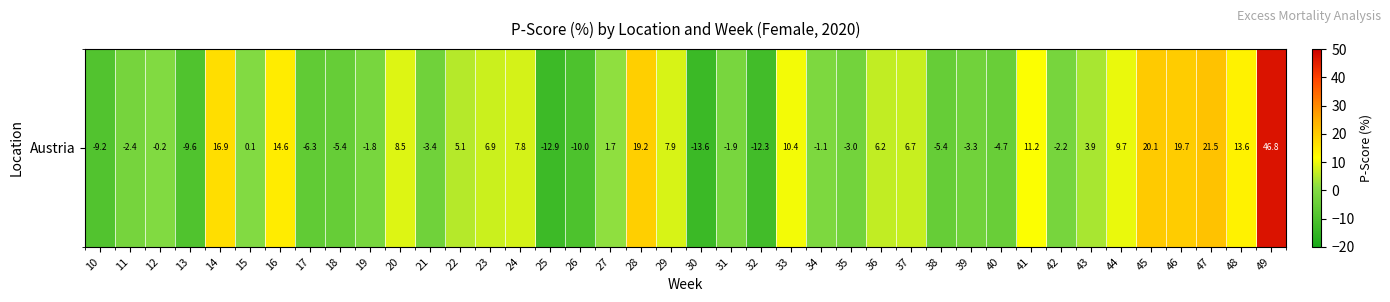

Between 18 and 23, which is larger?

23